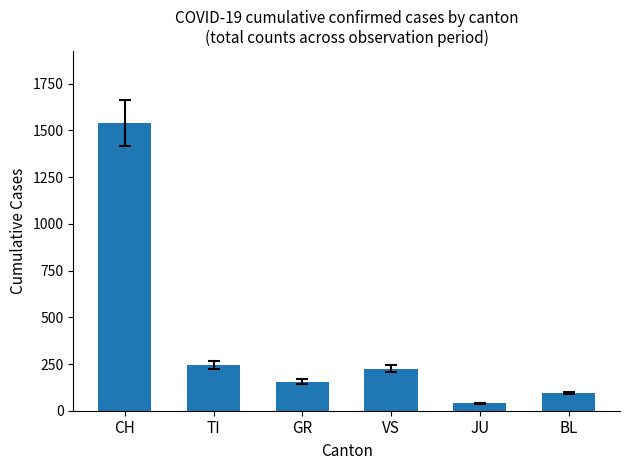

Does the chart contain stacked bars?

No